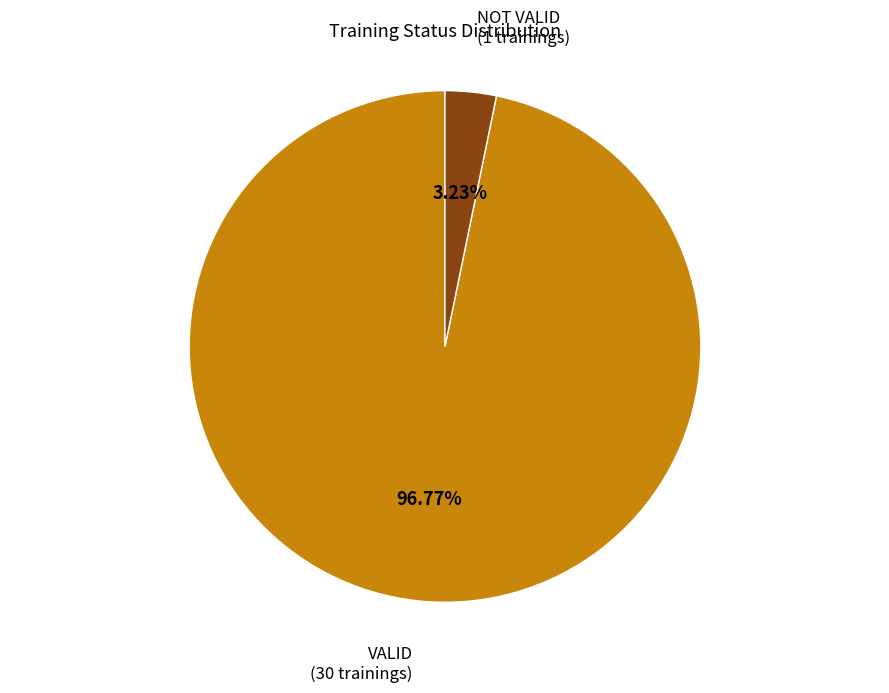

Does VALID represent more than half of the total?

Yes